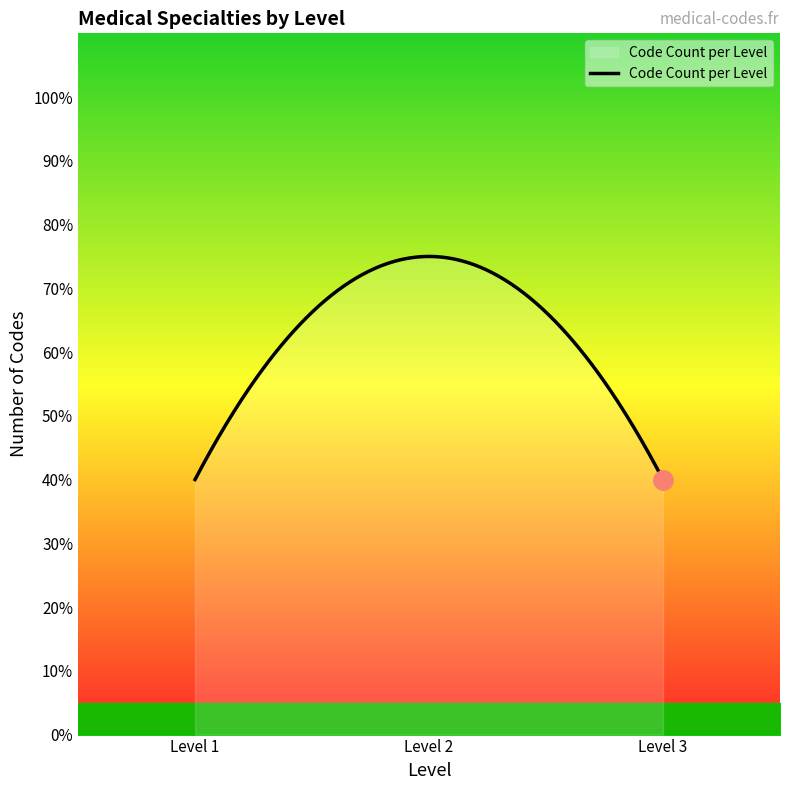

What is the maximum value shown in the chart?

75.0